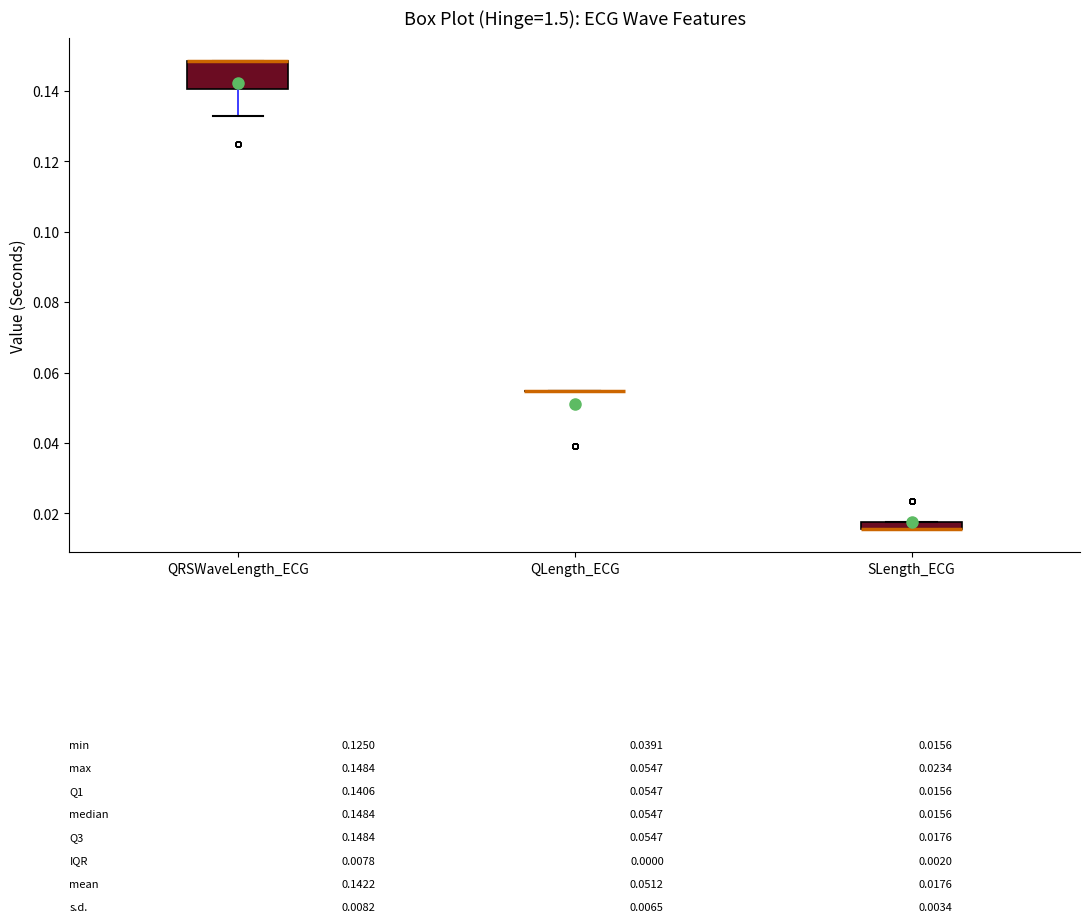

Comparing the boxes themselves (not the whiskers), which one is the tallest?

QRSWaveLength_ECG